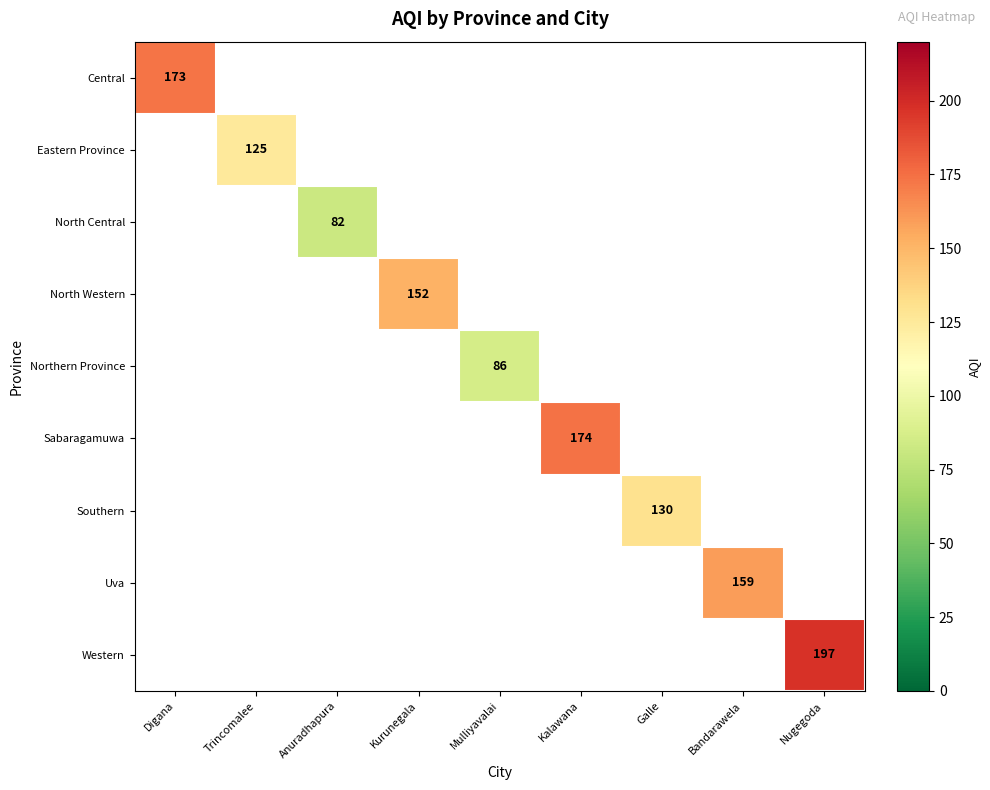

The value of Sabaragamuwa at Kalawana is 237. True or false?

False